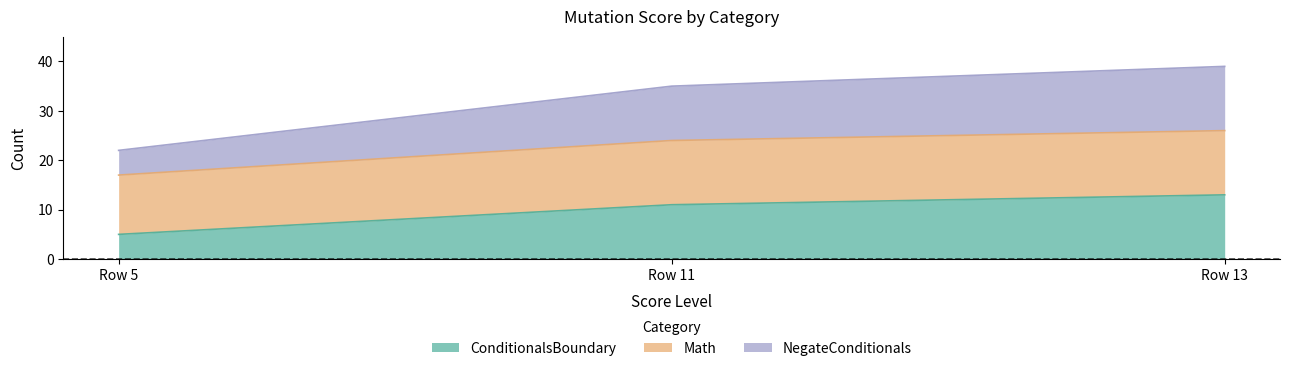

What is the highest value of the ConditionalsBoundary series?

13